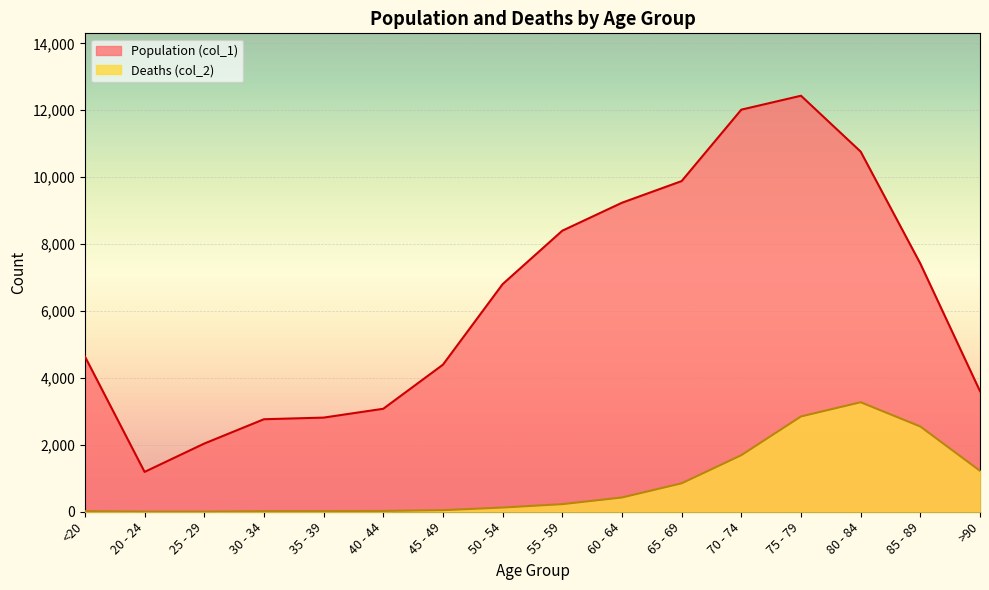

True or false: Population (col_1) and Deaths (col_2) intersect in this chart.

False